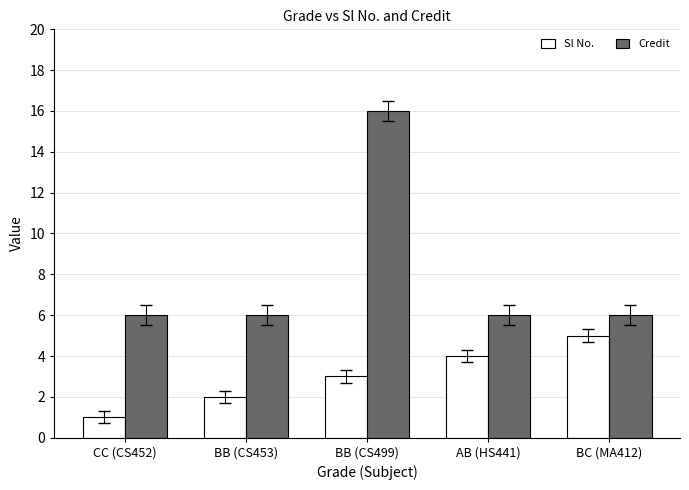

Rank the series by their maximum value, from lowest to highest.

Sl No., Credit